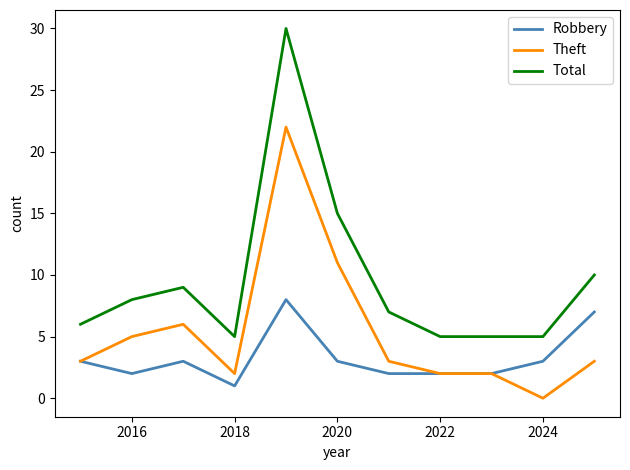

Does the chart have visible grid lines?

No